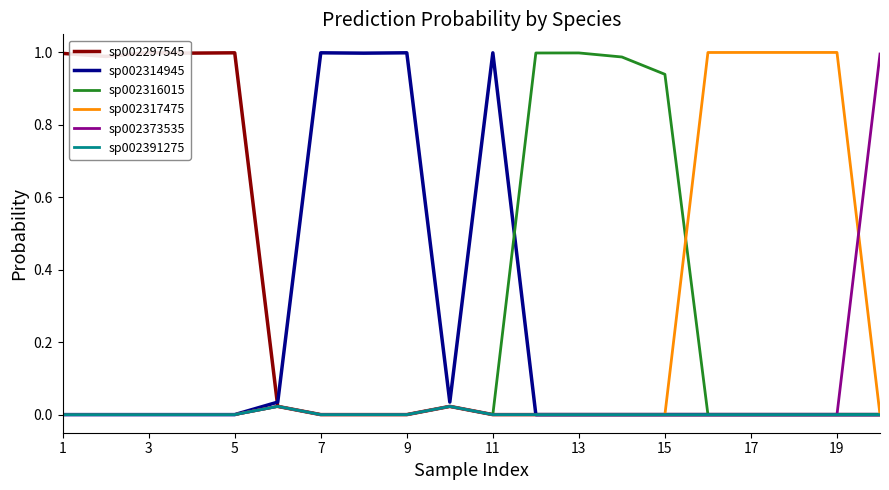

What is the sum of all sp002316015 values?

4.0